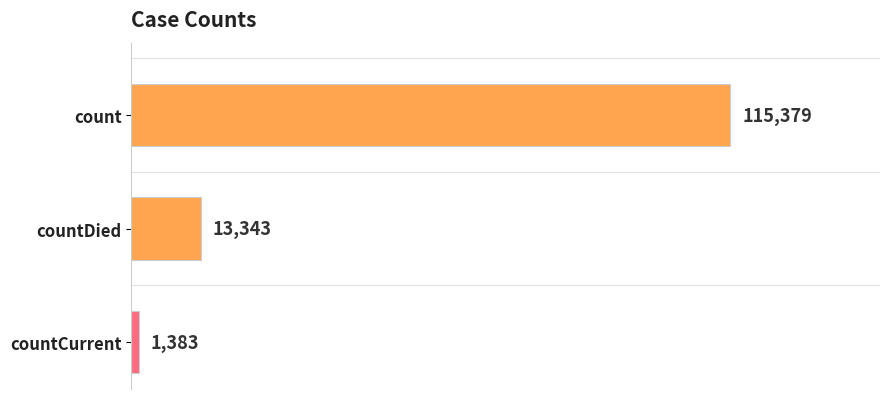

What is the greatest value displayed?

115379